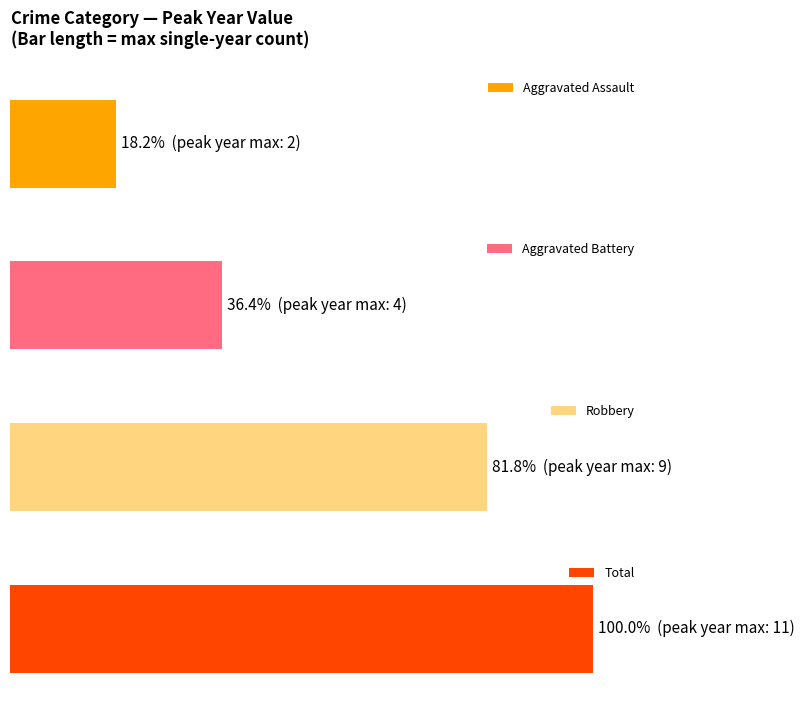

True or false: Total has a value of 1 at 2021.

False